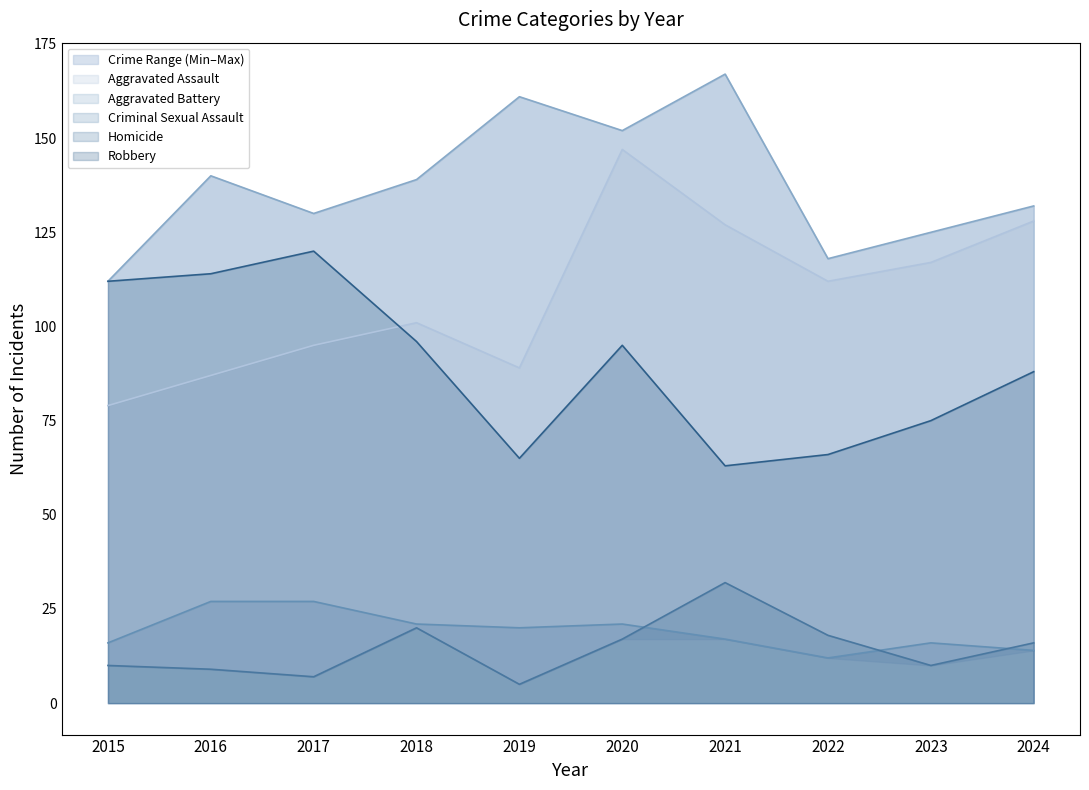

True or false: Homicide and Aggravated Battery cross at least once.

False